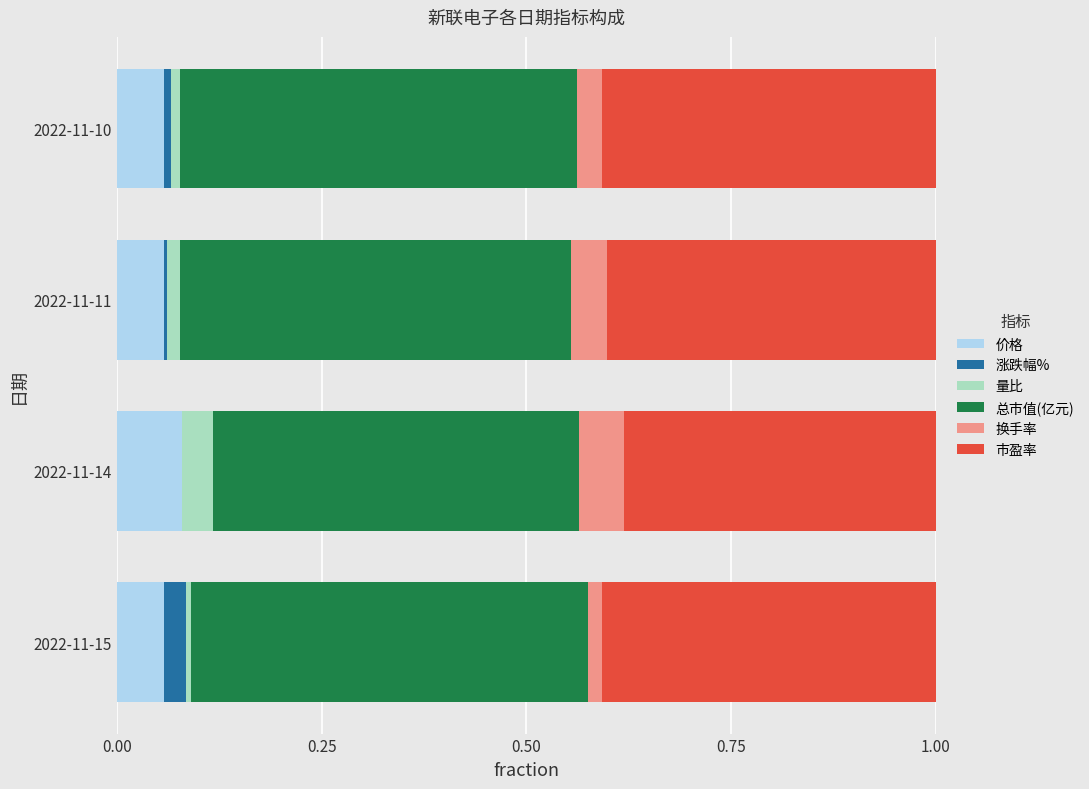

How many series are shown in this chart?

6